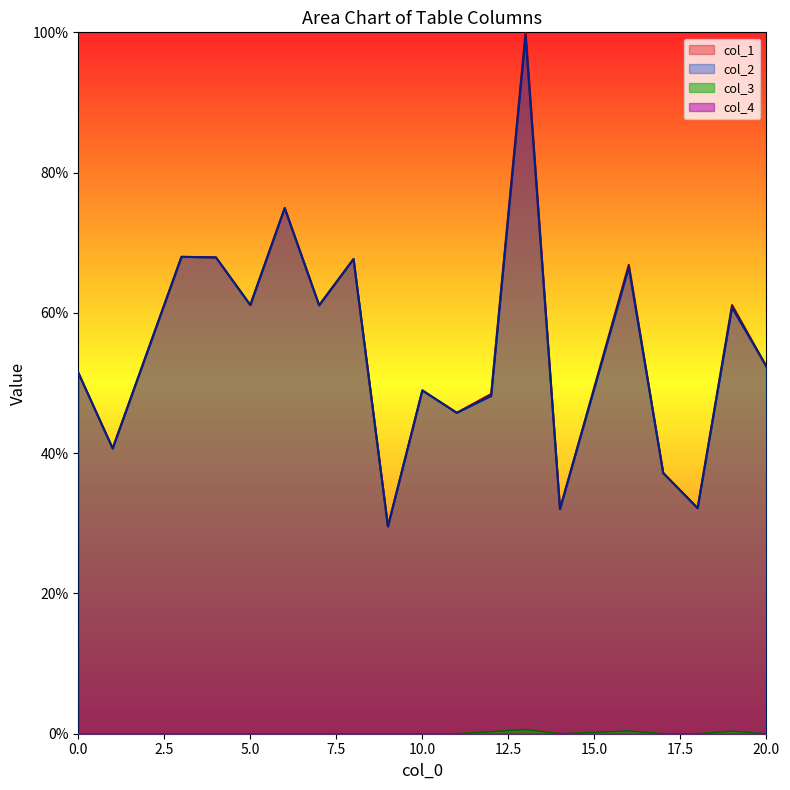

Does the chart have visible grid lines?

No